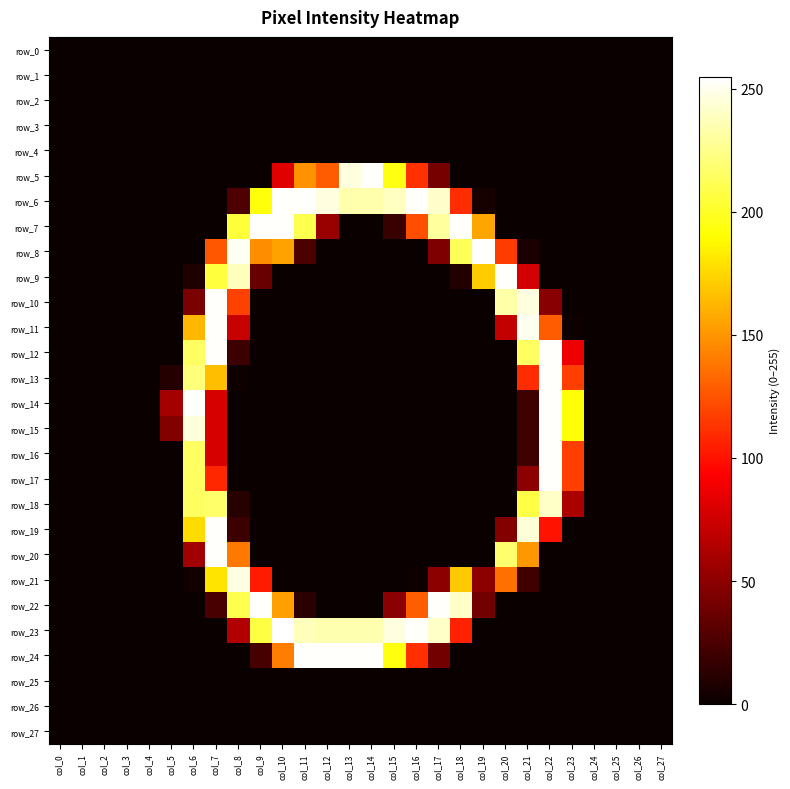

Is it true that row_1 equals 0 at col_10?

True